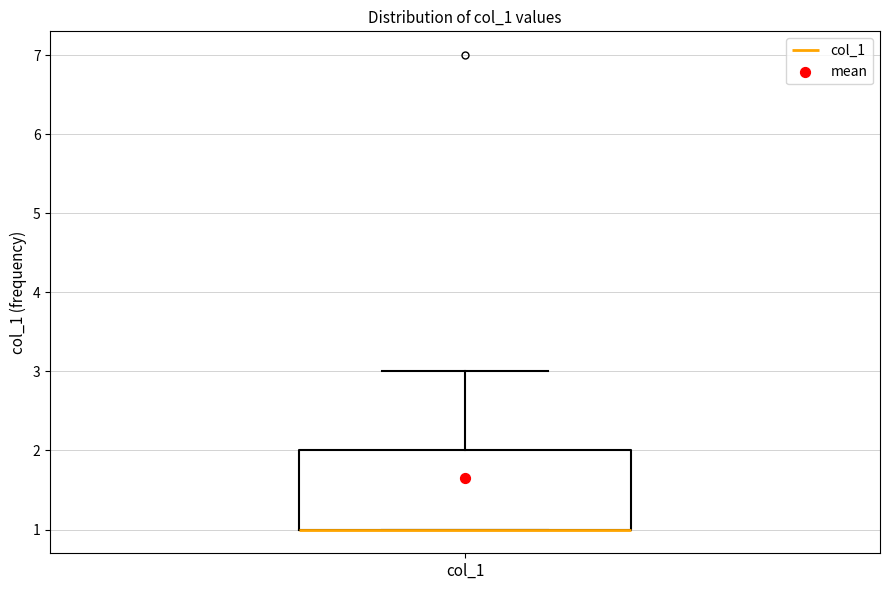

Where is the upper edge of the box for col_1 on the y-axis? The values are not printed on the chart, so give them approximately, as read against the axis.

2